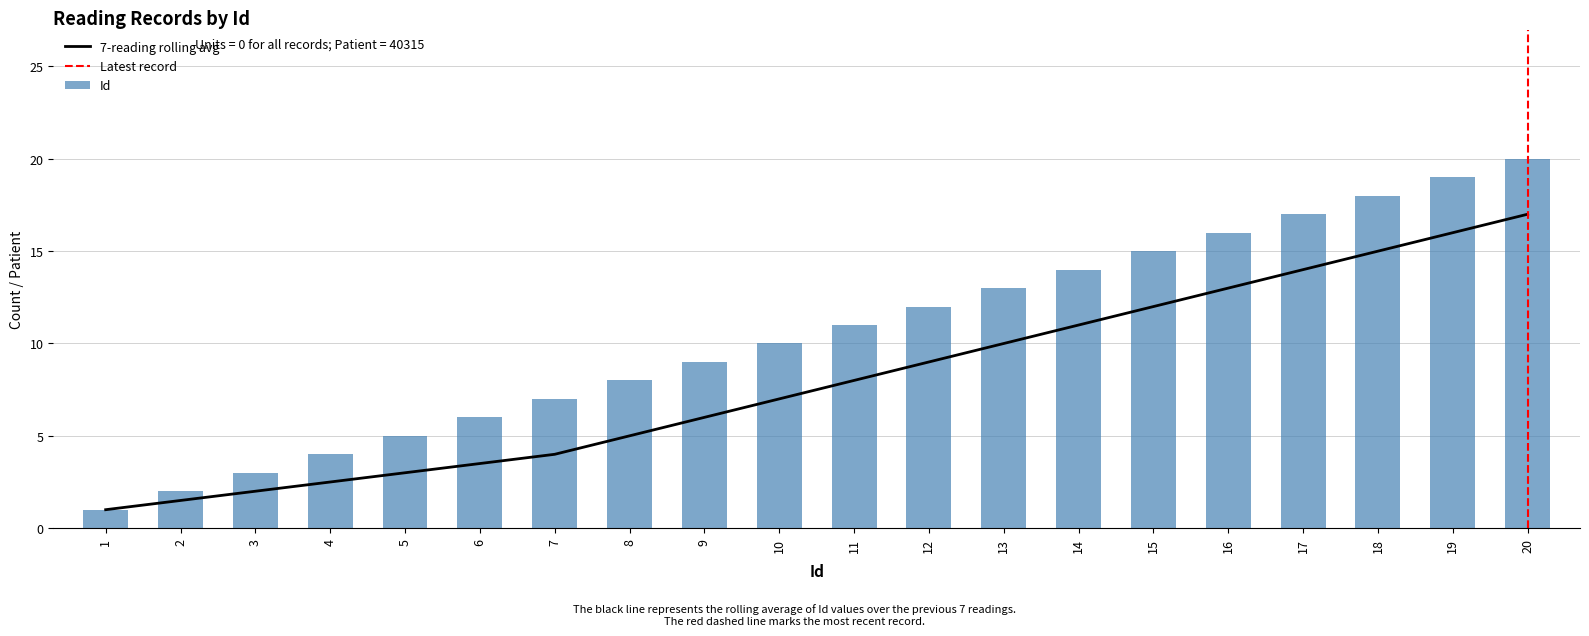

Does the chart contain stacked bars?

No